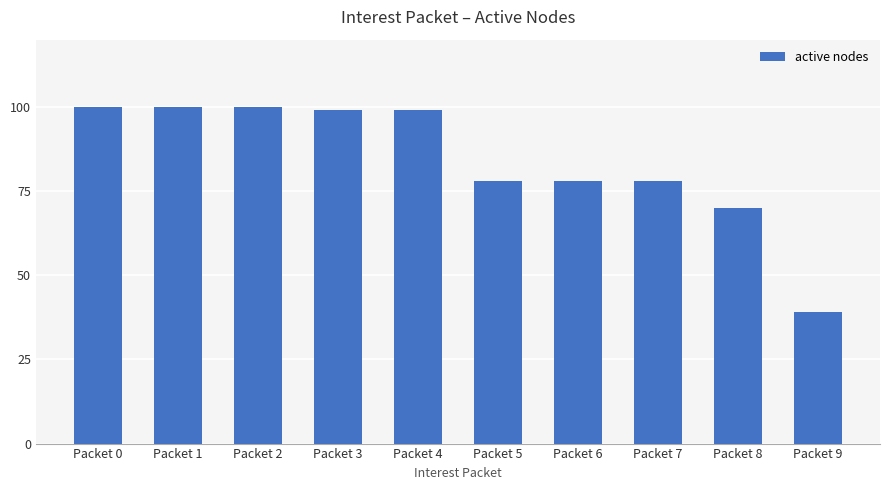

What is the difference between the second highest and minimum values?

61